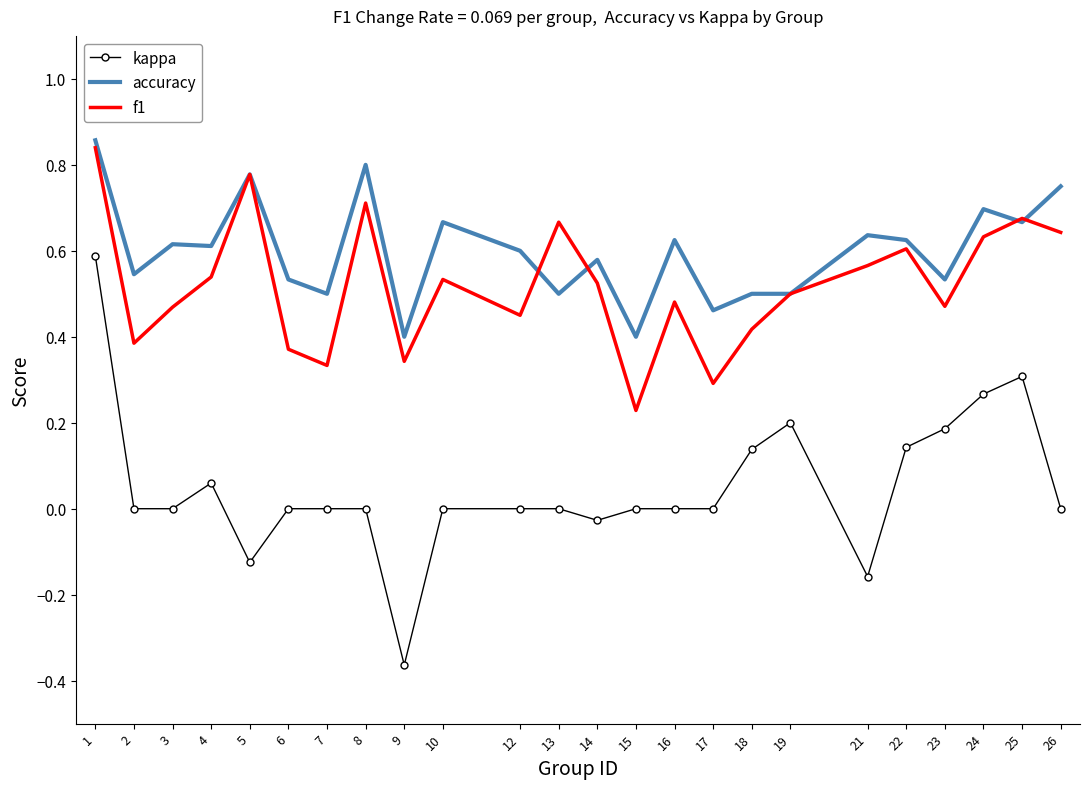

What is the difference between the maximum and minimum values in the kappa series?

1.0